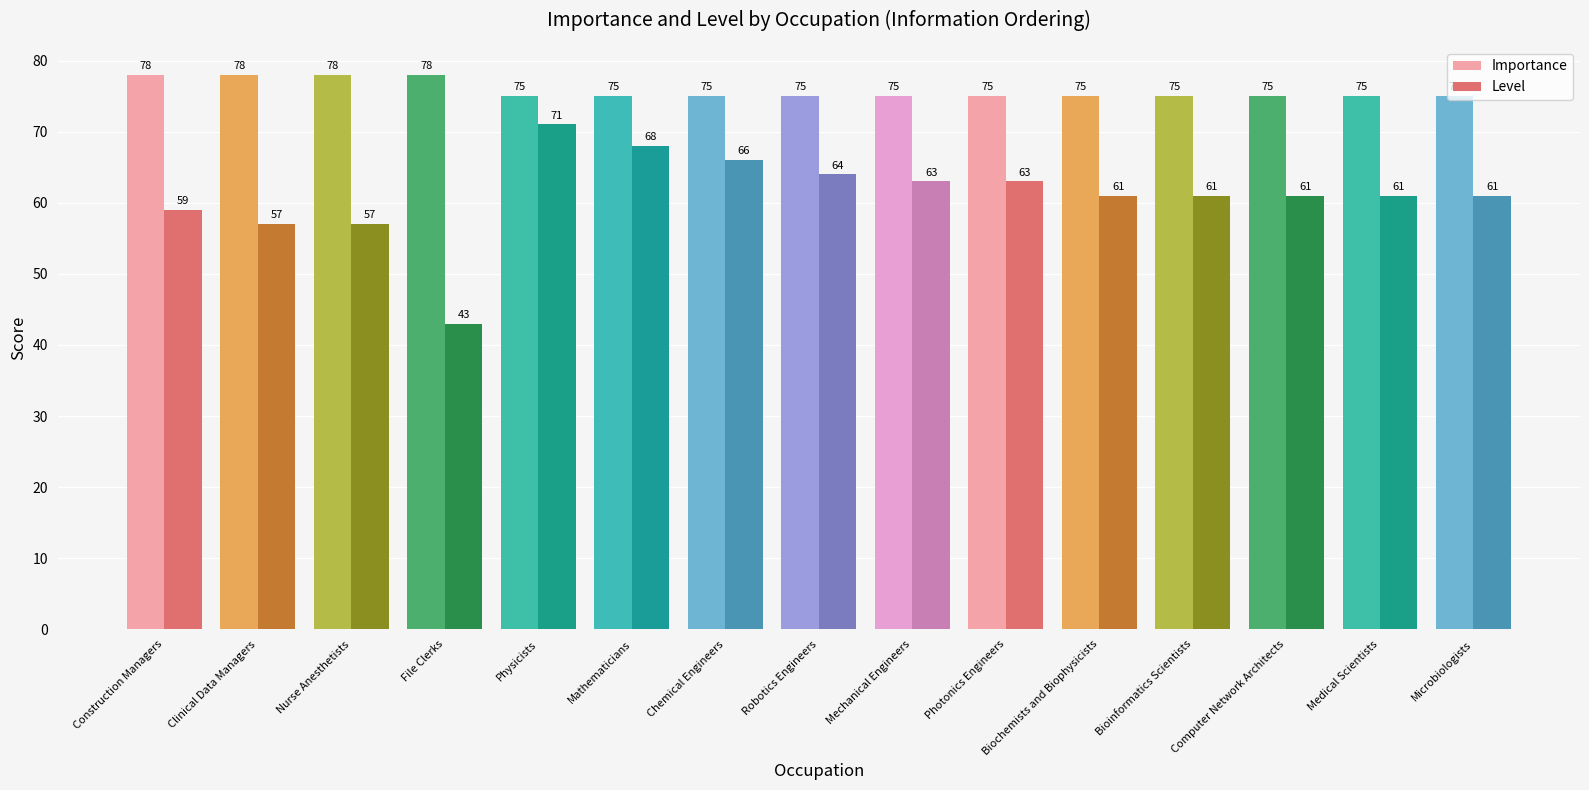

What is the value of the Importance bar at the 9th from the left?

75